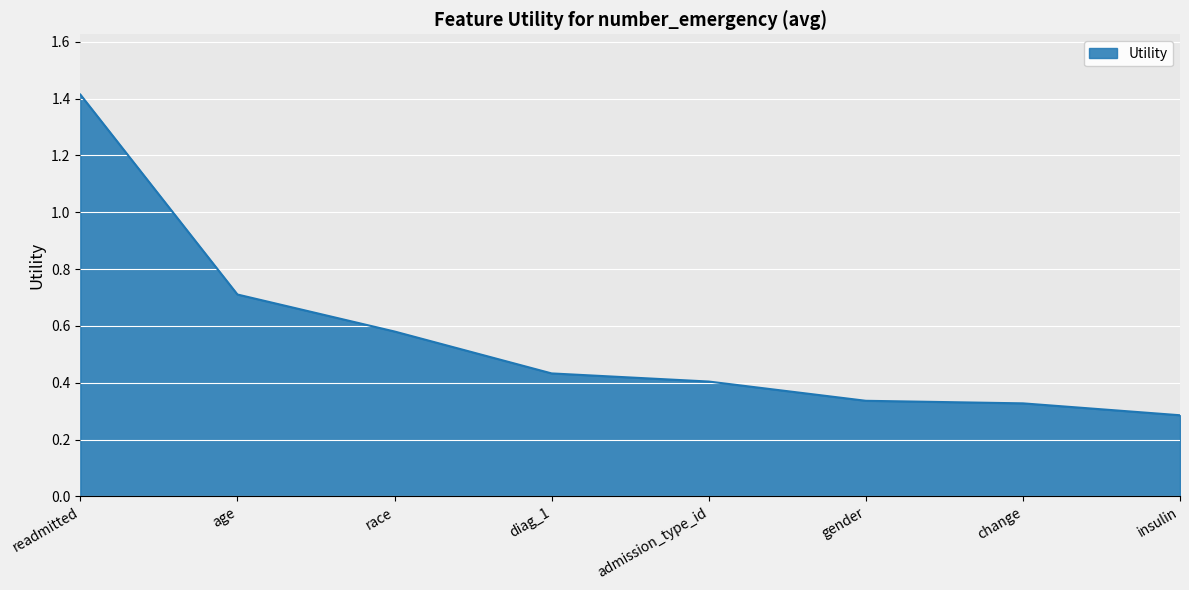

Between diag_1 and gender, which is larger?

diag_1